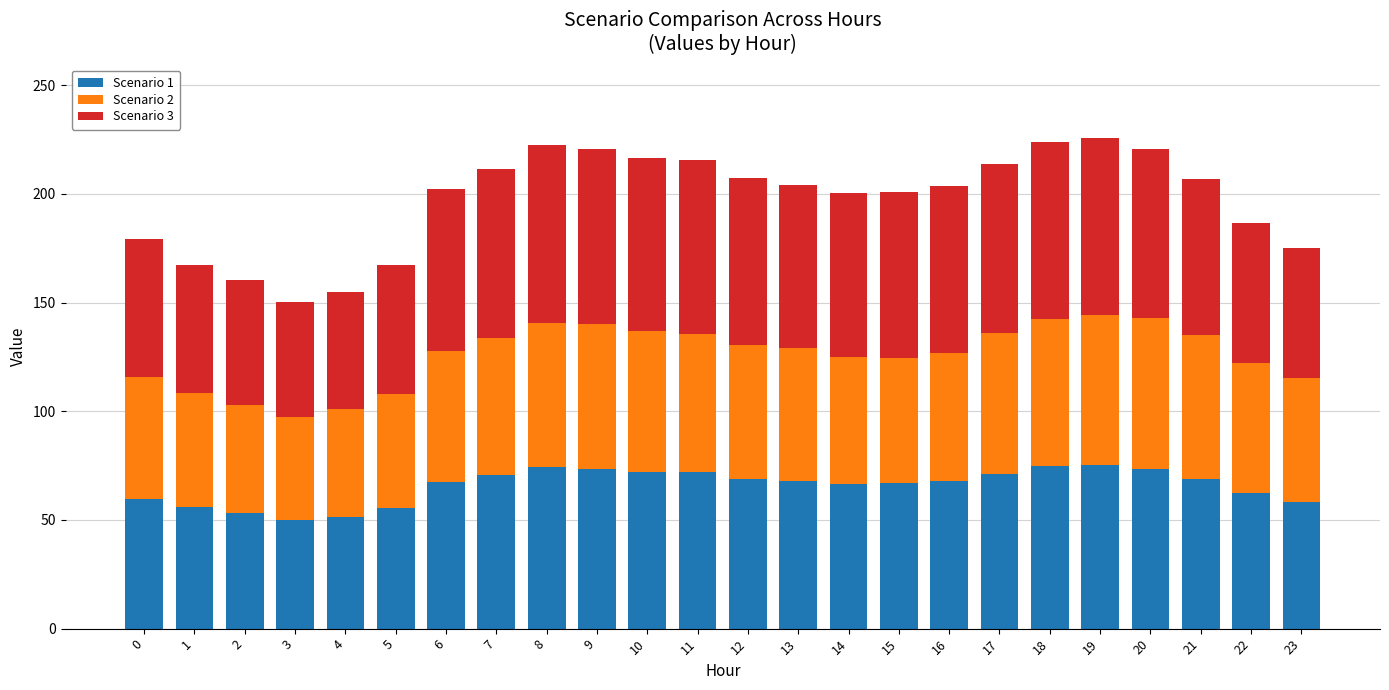

Count the number of data series in this chart.

3